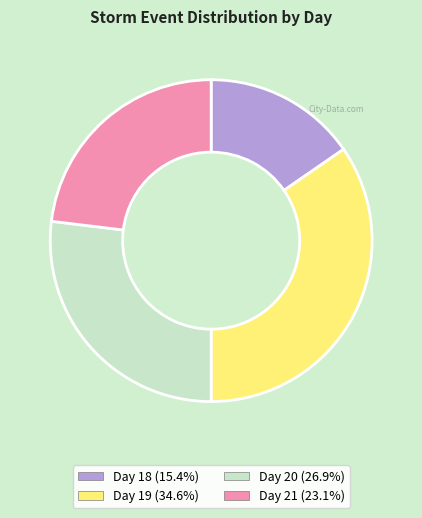

Is the sum of Day 20 (26.9%) and Day 19 (34.6%) greater than half?

Yes